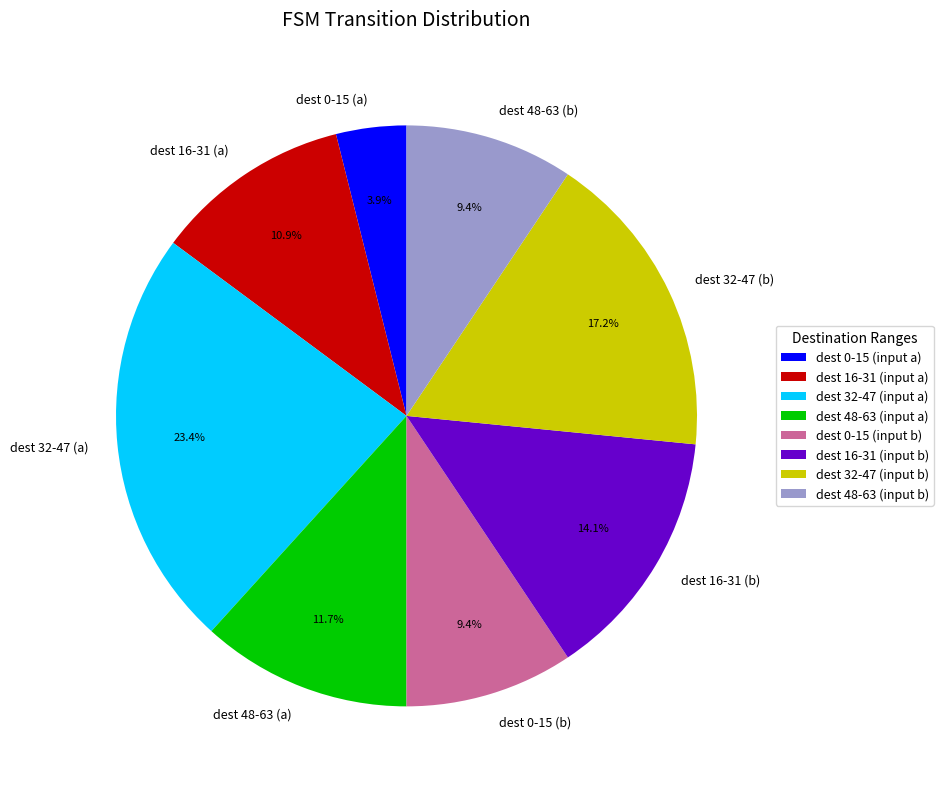

How much of the chart is everything except dest 48-63 (a)?

88.3%